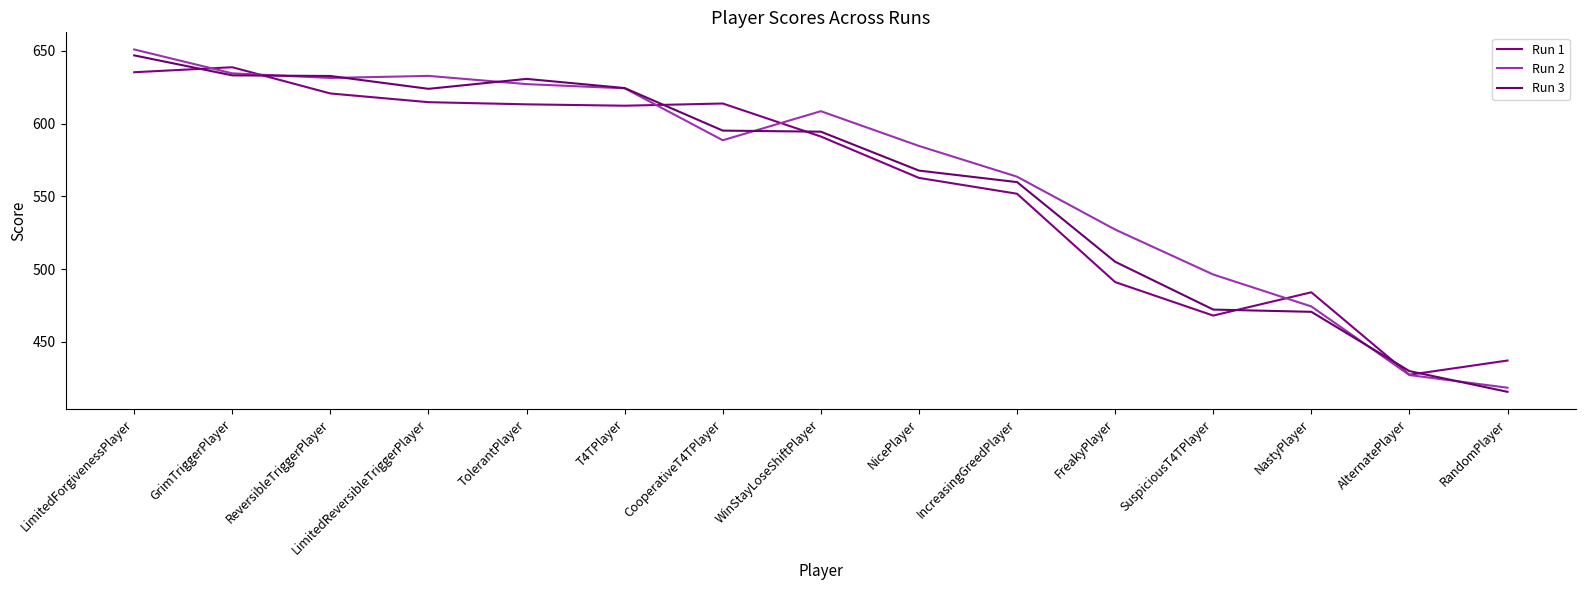

Which series has the largest range (max minus min)?

Run 2